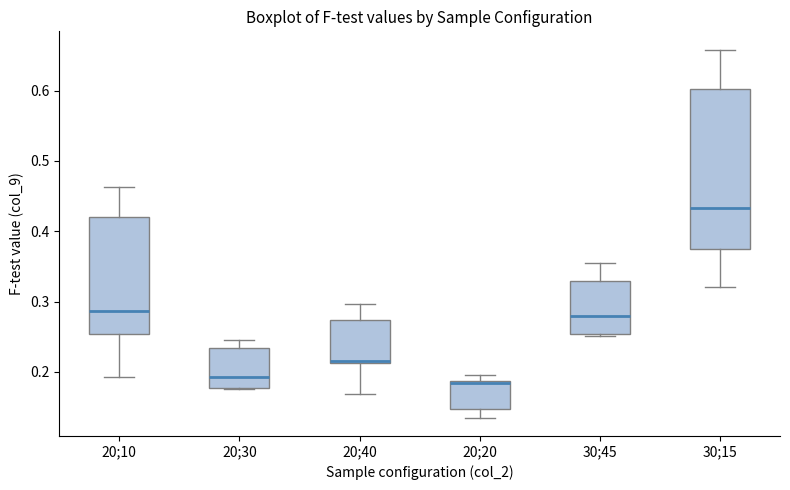

Where is the upper edge of the box for 30;45 on the y-axis? The values are not printed on the chart, so give them approximately, as read against the axis.

0.33